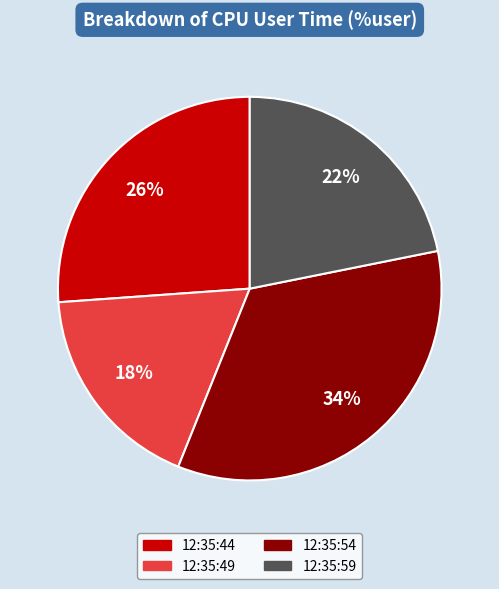

What percentage is the 12:35:54 slice, to the nearest percent?

34%